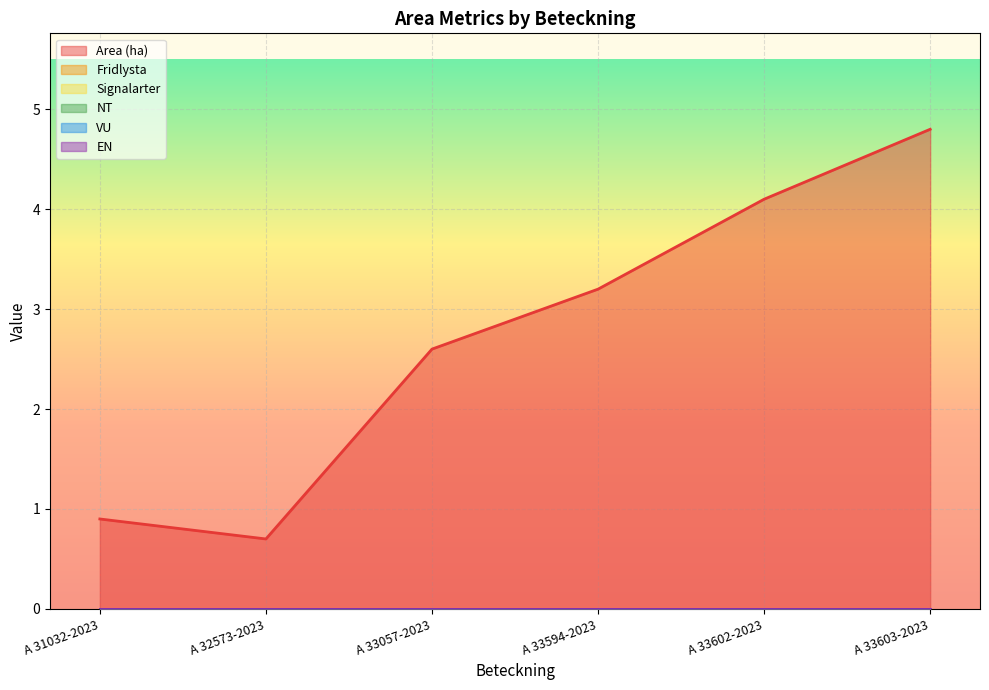

At which category is the sum across all series the highest?

A 33603-2023